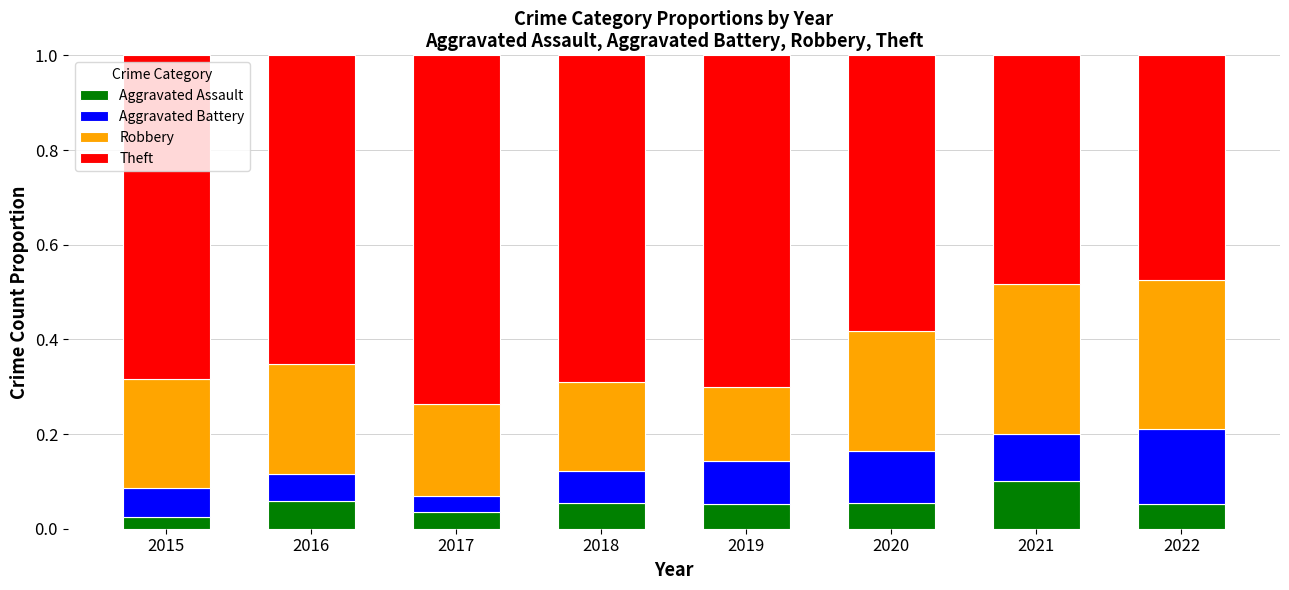

Count the Aggravated Assault values in the range 0 to 1.

8